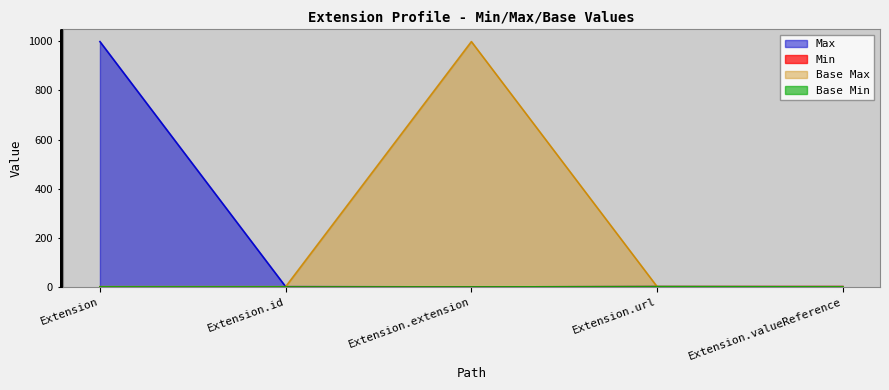

Does the chart have visible grid lines?

Yes